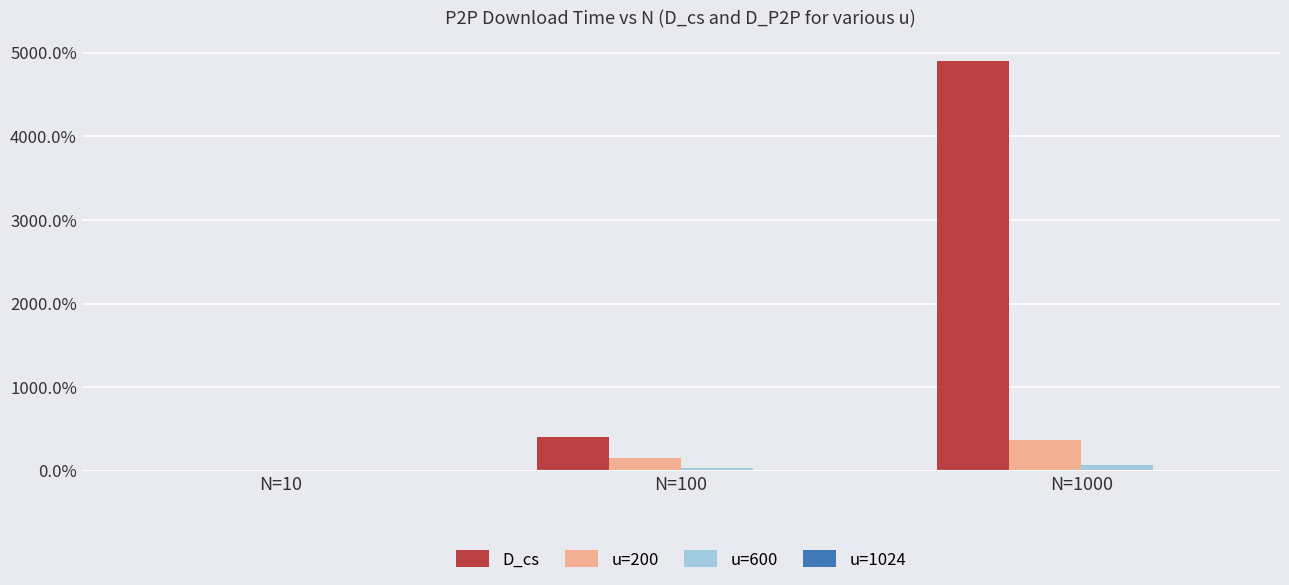

Reading right to left, what are all the values shown in this chart?

D_cs: N=1000=4900.0	N=100=400.0	N=10=0.0
u=200: N=1000=364.4	N=100=153.0	N=10=0.0
u=600: N=1000=65.0	N=100=27.2	N=10=0.0